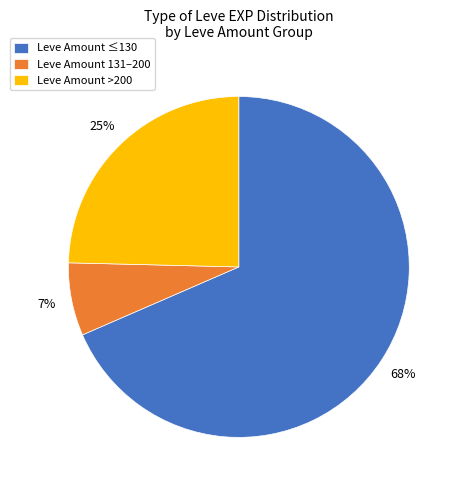

What is the smallest slice in the pie chart?

Leve Amount 131–200